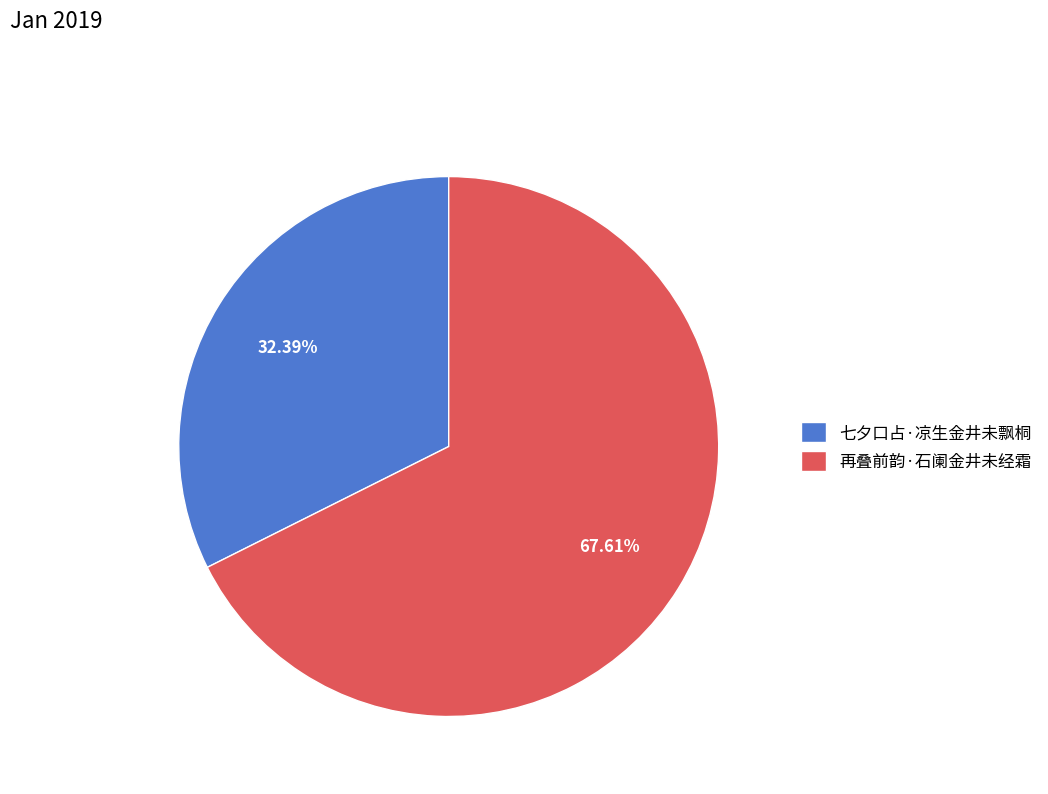

What percentage is the 七夕口占·凉生金井未飘桐 slice, to the nearest percent?

32%